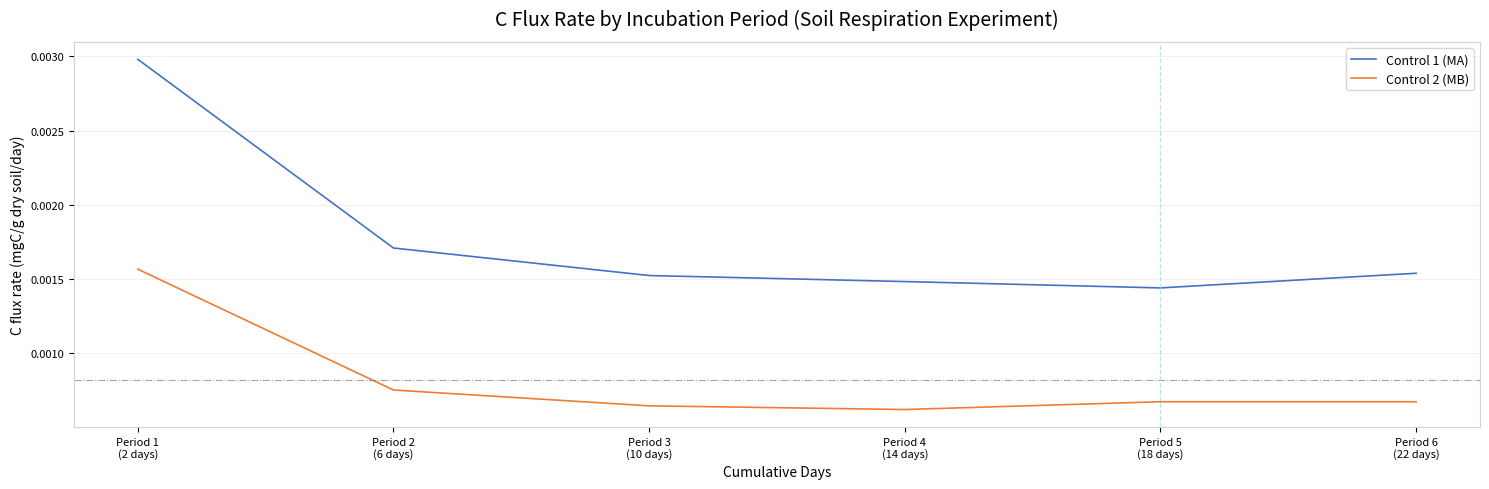

True or false: Control 1 (MA) and Control 2 (MB) intersect in this chart.

False